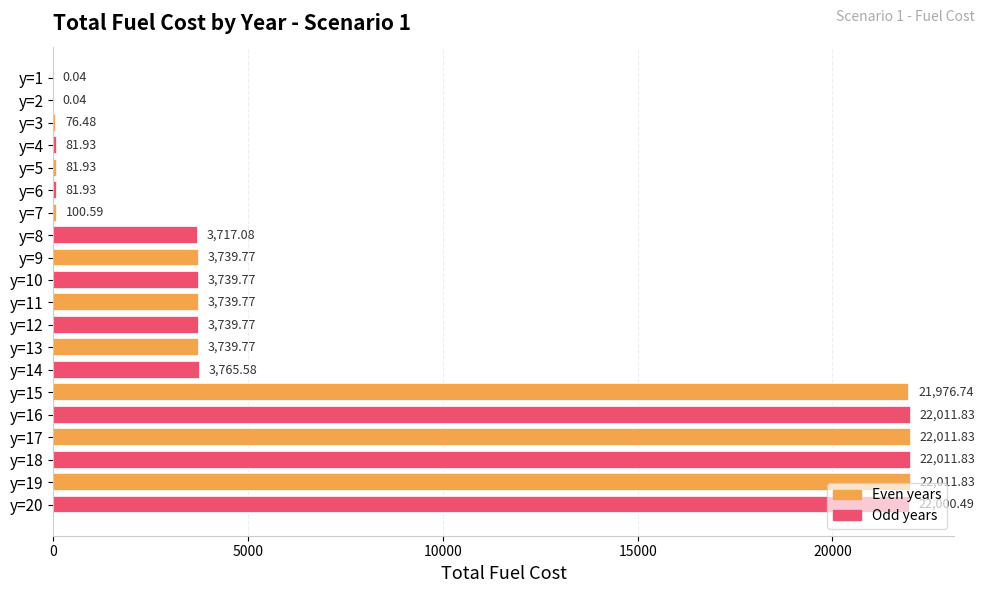

What is the sum of the values at y=7 and y=2?

100.6